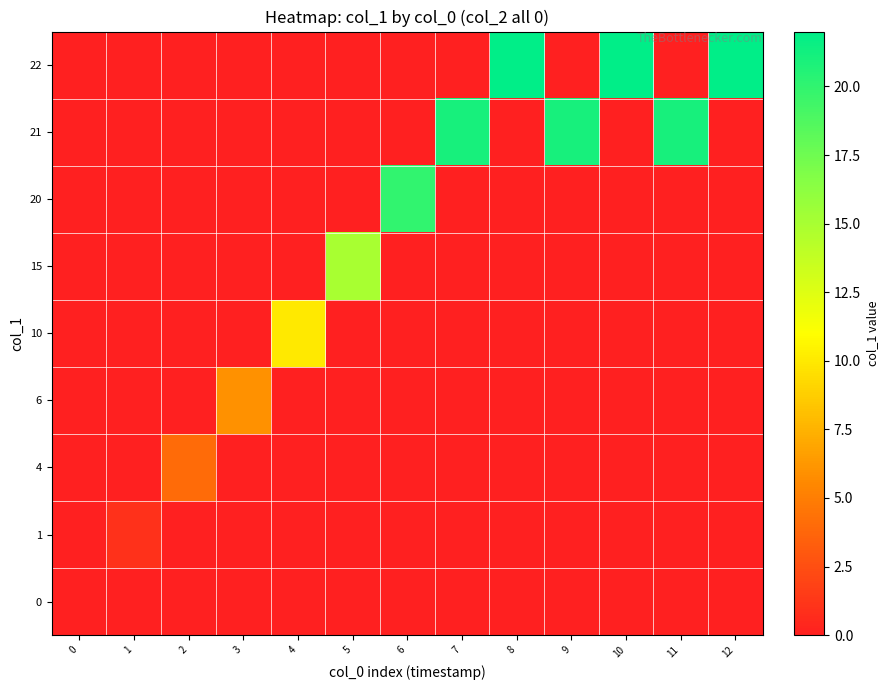

How many categories are shown in the chart?

13